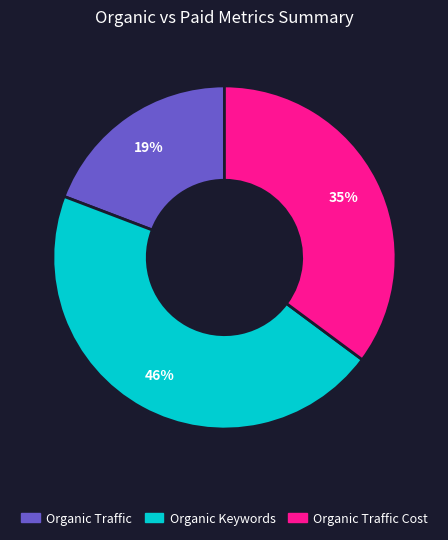

To the nearest percent, what is the average slice percentage?

33%